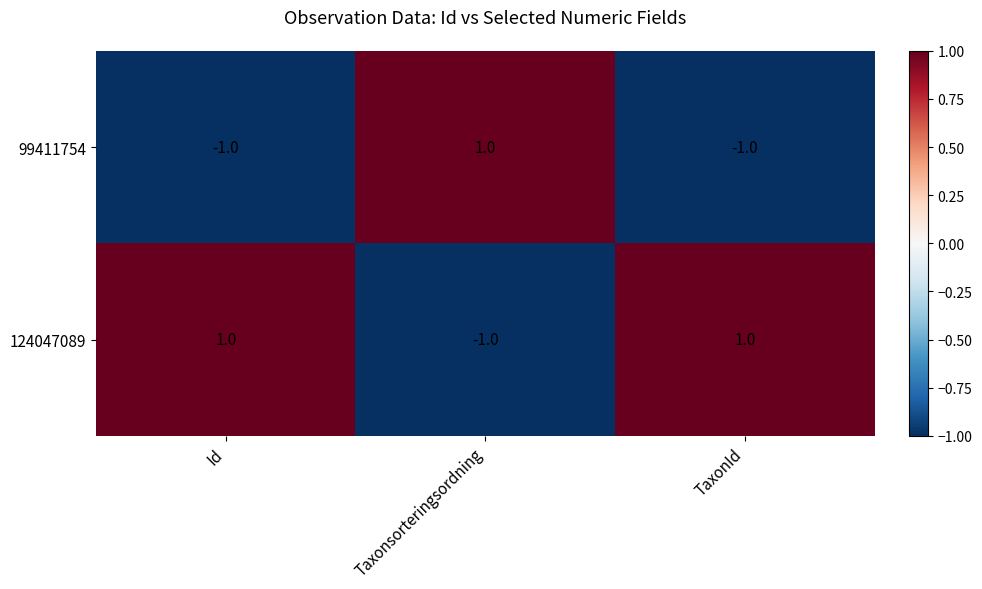

At how many categories does at least one series exceed 0?

3